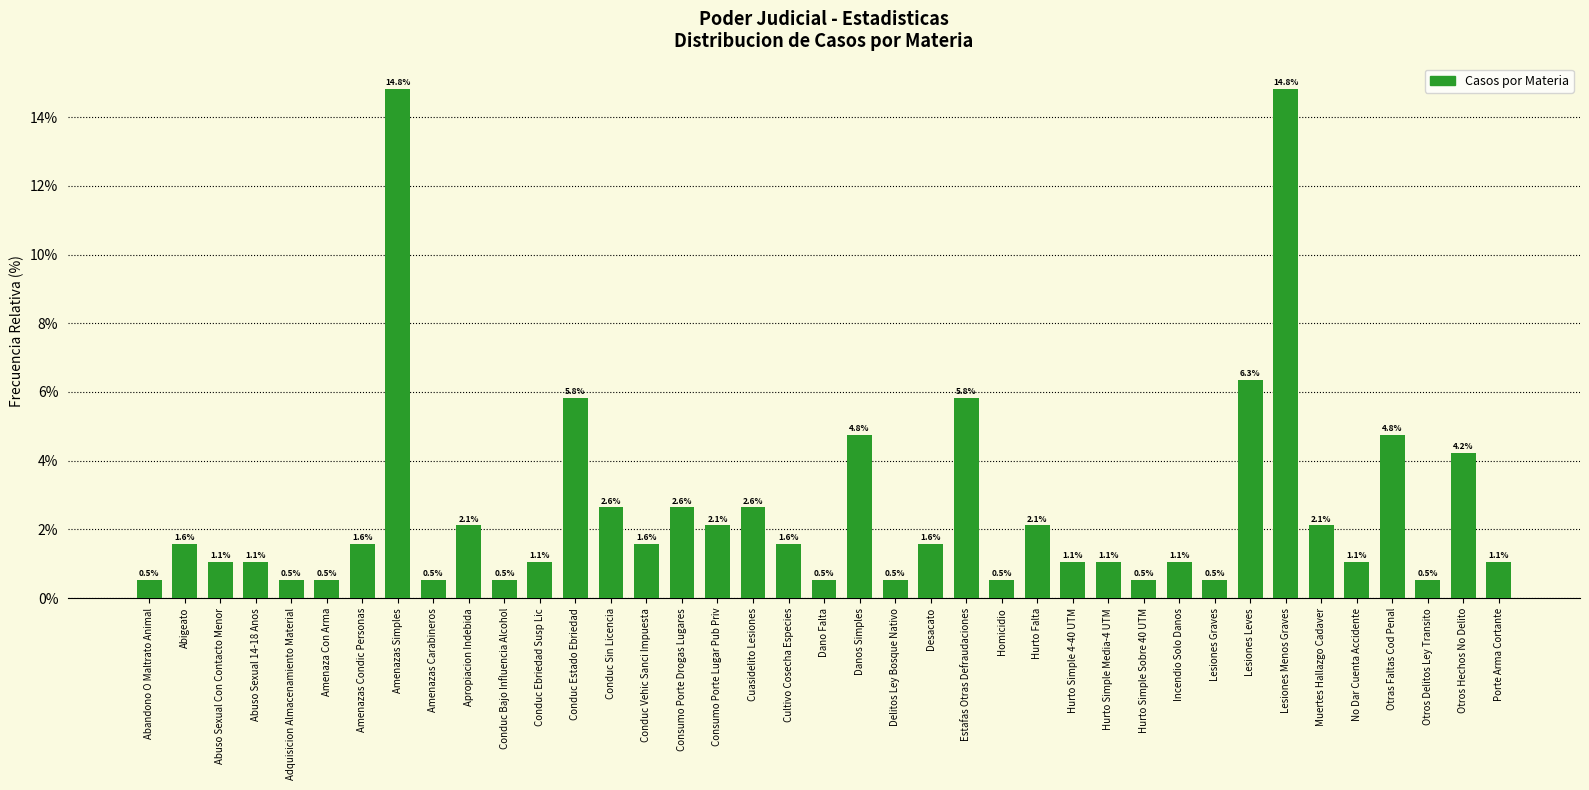

Reading left to right, extract all data points from this chart.

0.5	1.6	1.1	1.1	0.5	0.5	1.6	14.8	0.5	2.1	0.5	1.1	5.8	2.6	1.6	2.6	2.1	2.6	1.6	0.5	4.8	0.5	1.6	5.8	0.5	2.1	1.1	1.1	0.5	1.1	0.5	6.3	14.8	2.1	1.1	4.8	0.5	4.2	1.1